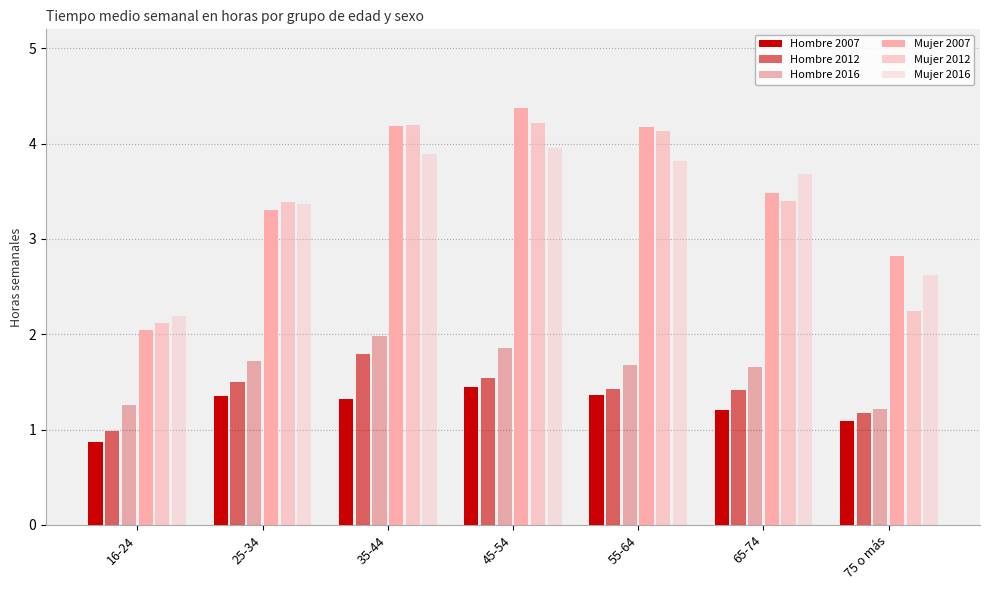

How many bars are there in each group?

6